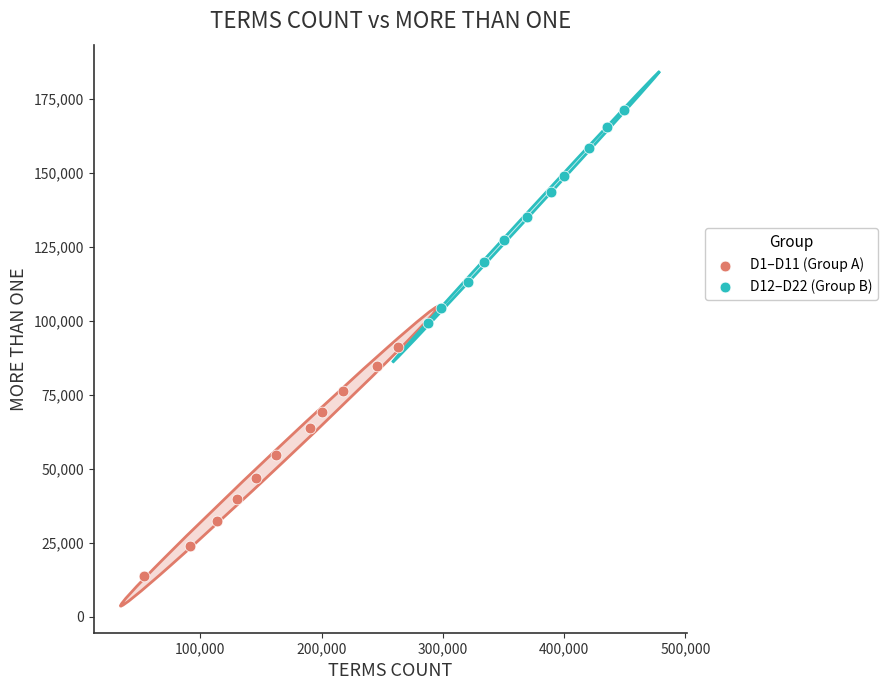

What are all the series names shown in the legend?

D1–D11 (Group A), D12–D22 (Group B)